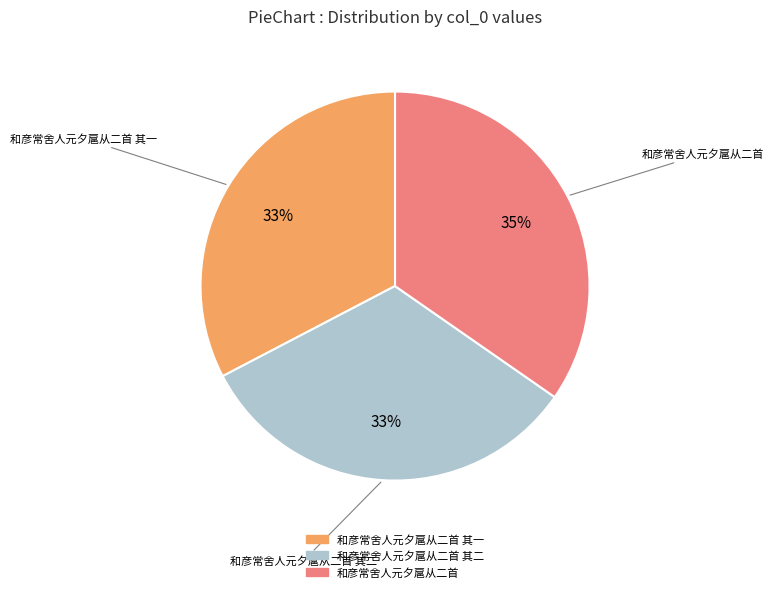

Is there a majority slice in this chart?

No